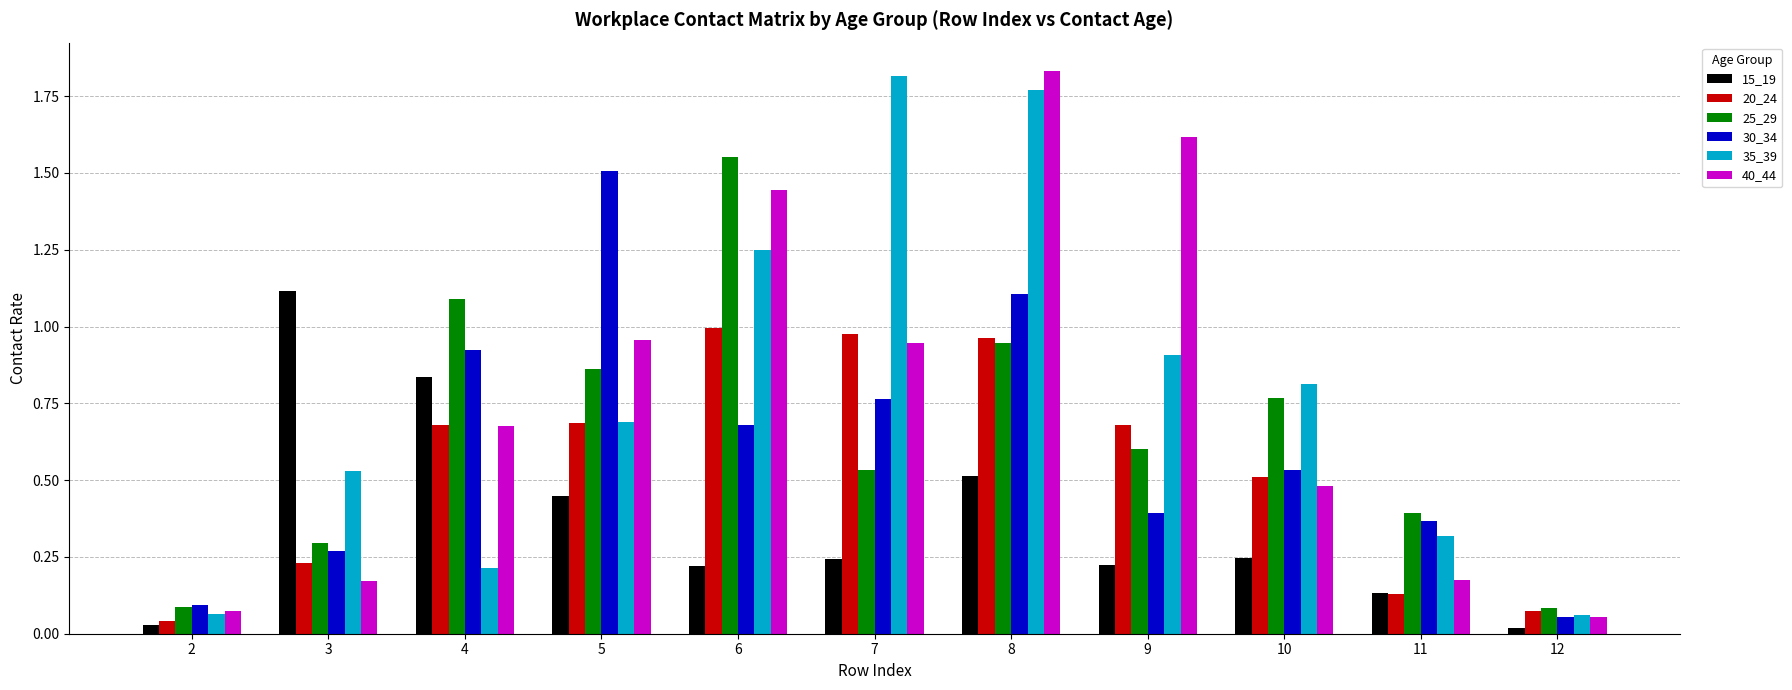

List the series in order of their peak value, lowest first.

20_24, 15_19, 30_34, 25_29, 35_39, 40_44